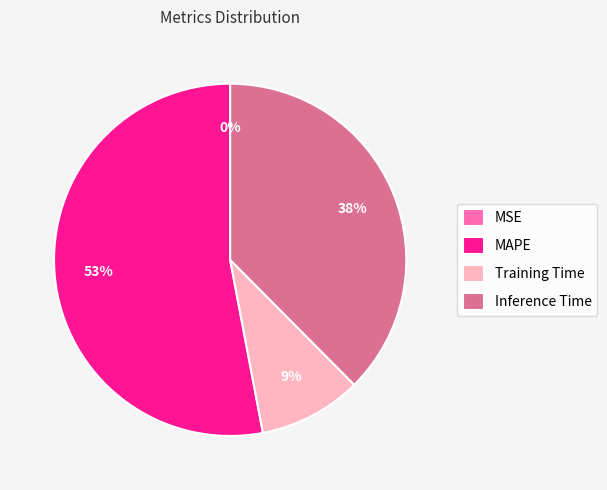

Which has a higher value, Training Time or MAPE?

MAPE